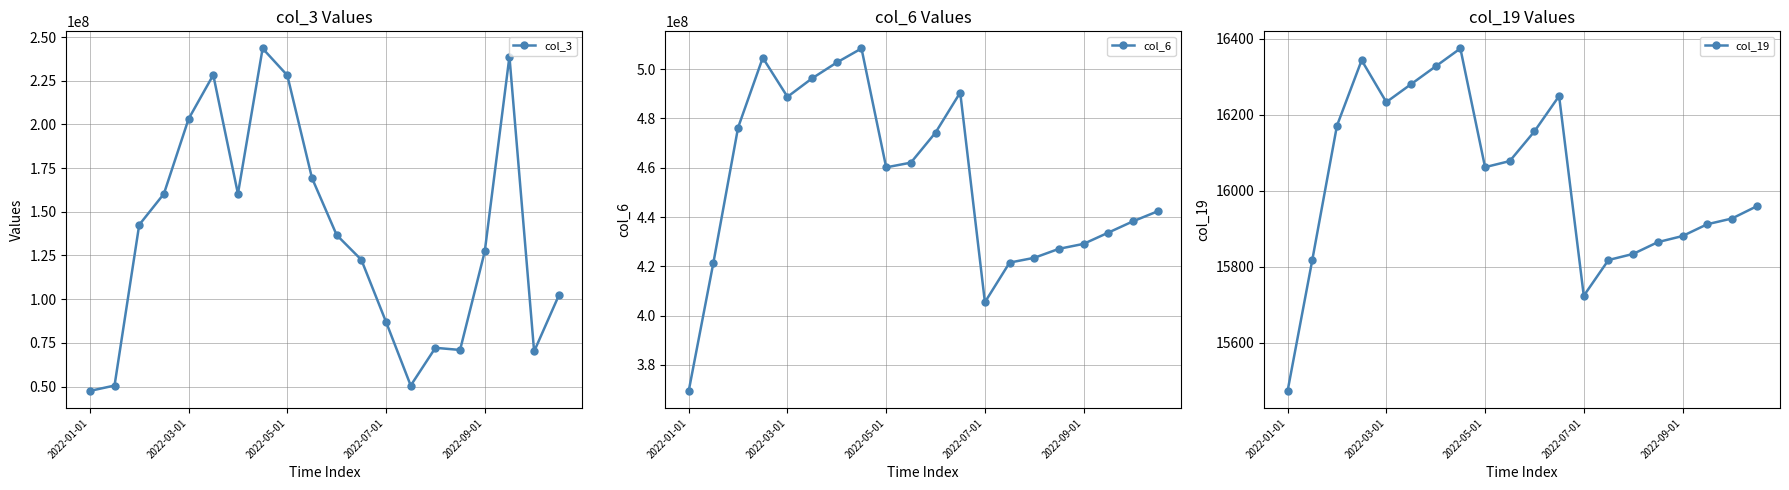

How many distinct data groups are displayed?

3